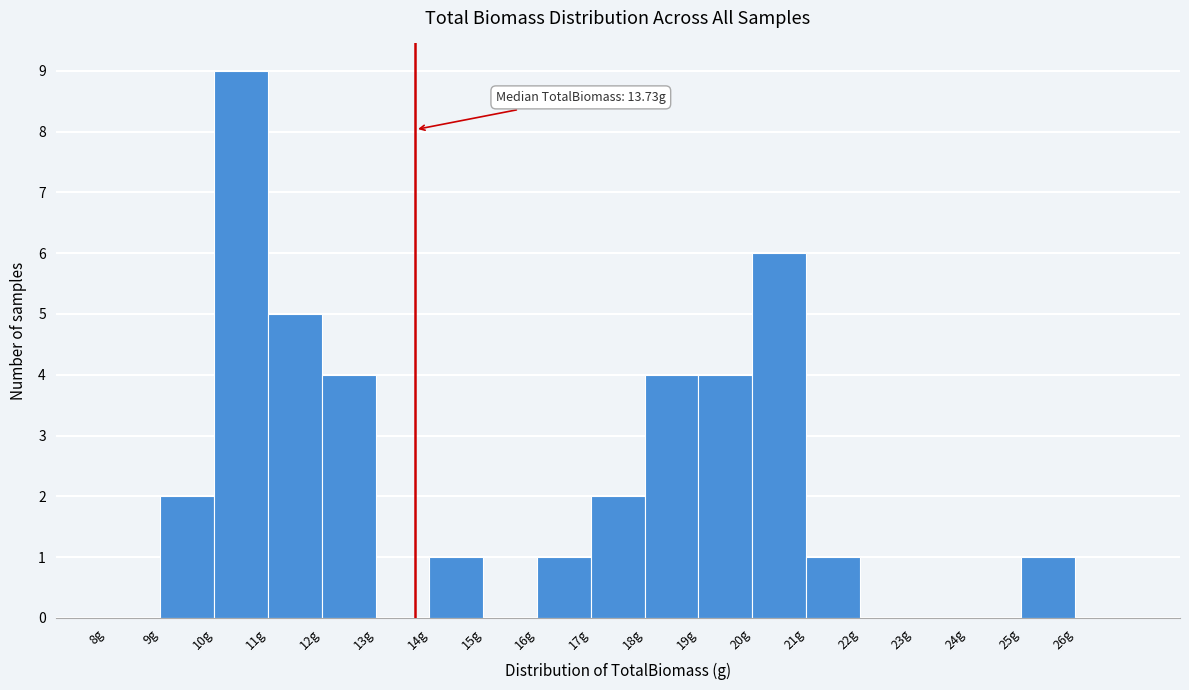

Which range on the x-axis has the tallest bar?

10 to 11